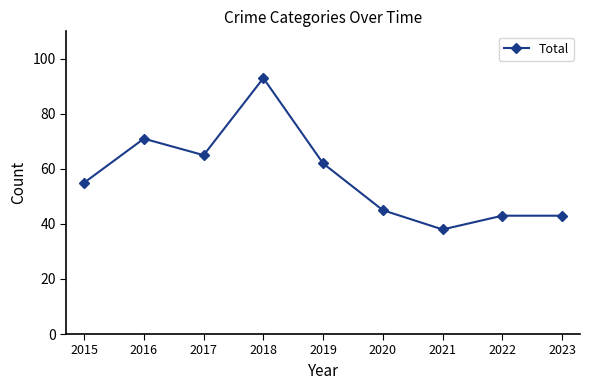

What is the ratio of the value at 2018 to the value at 2022?

2.2